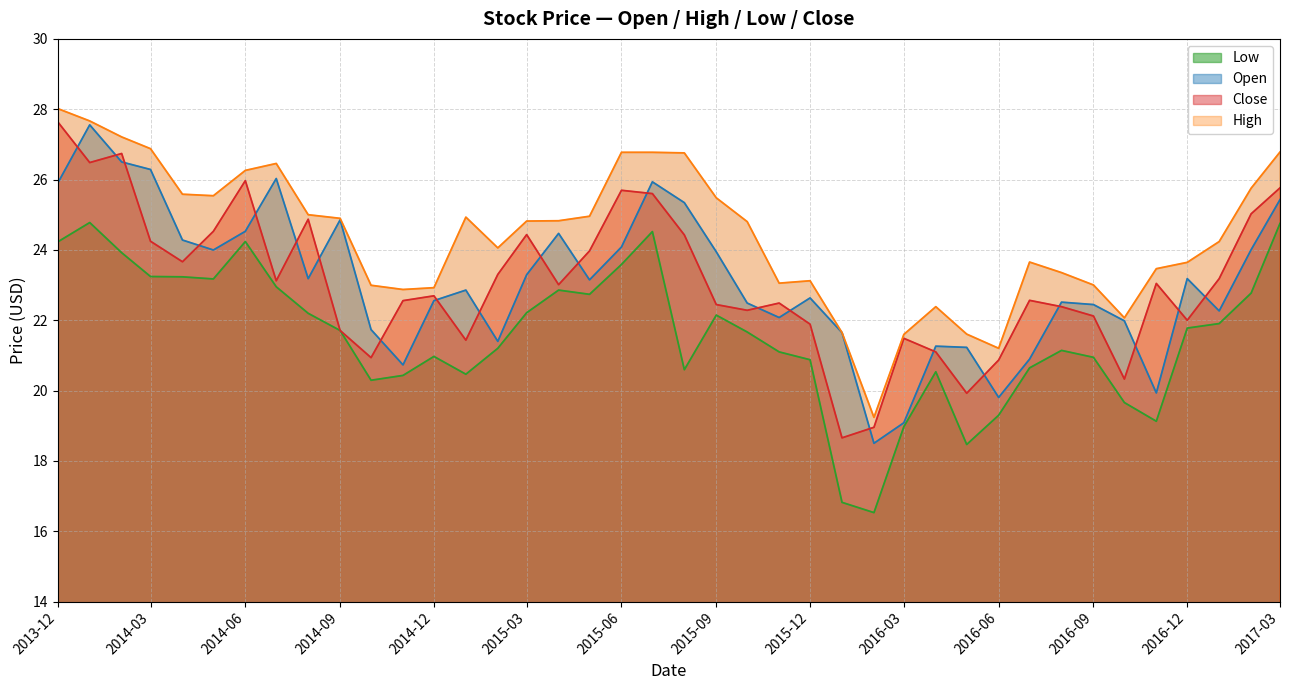

What is the difference between the maximum and minimum values in the Low series?

8.2